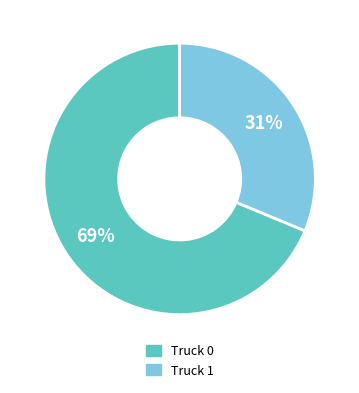

How many slices are in this pie chart?

2